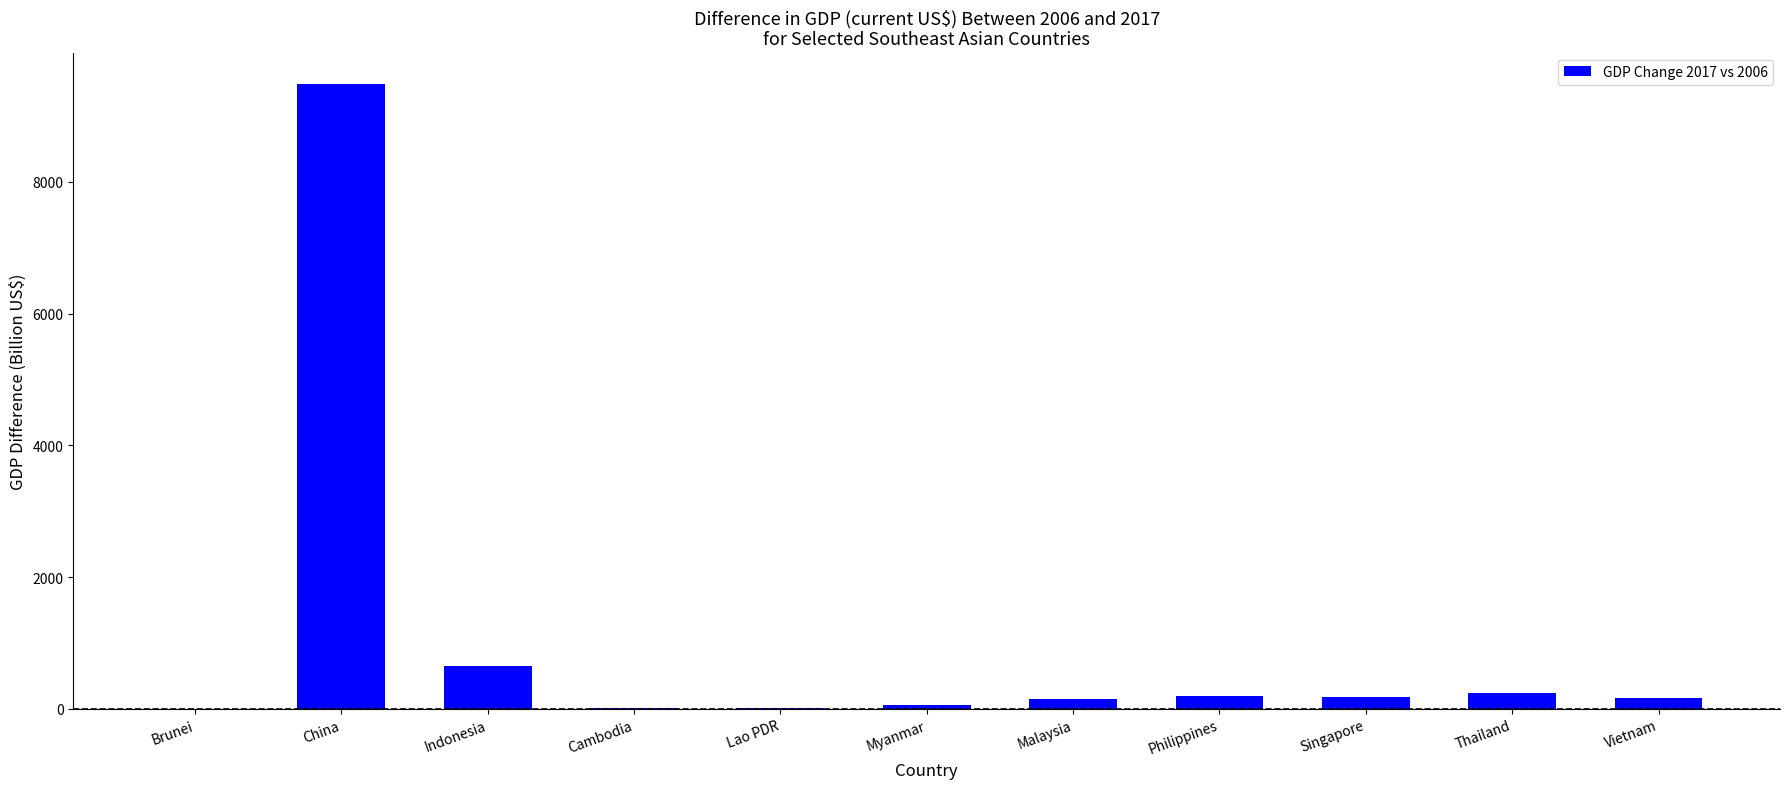

Which label corresponds to the largest value in the chart?

China